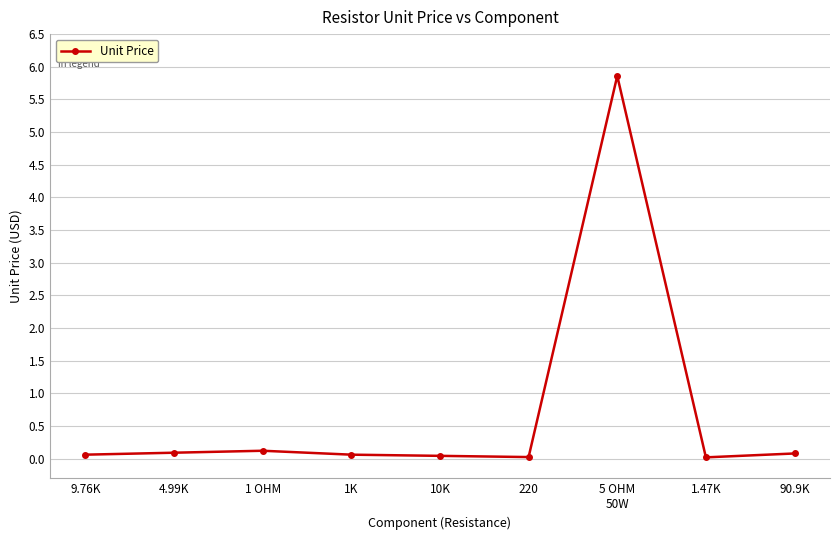

What position from the right is 1.47K?

2